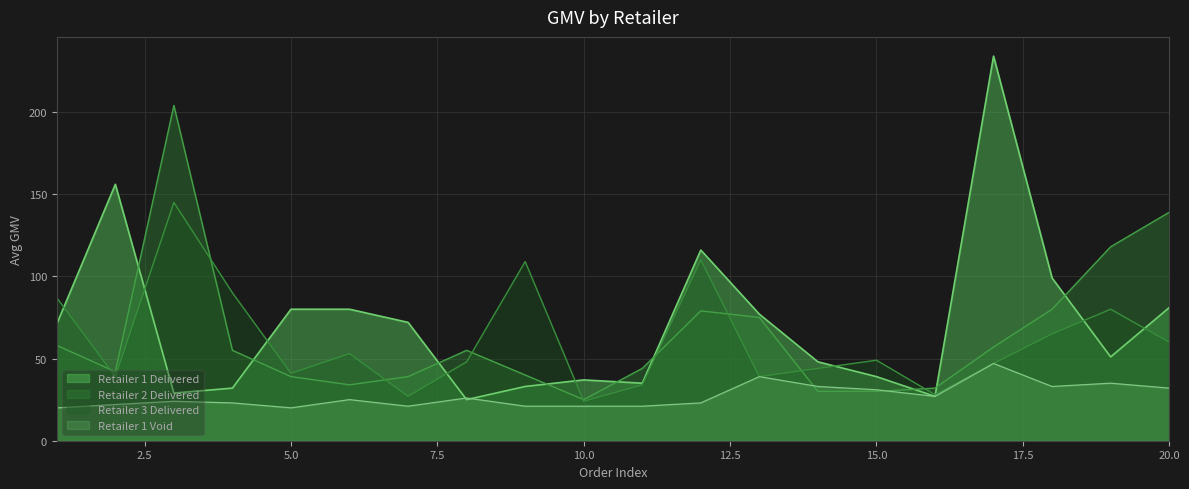

True or false: Retailer 1 Delivered and Retailer 3 Delivered cross at least once.

True